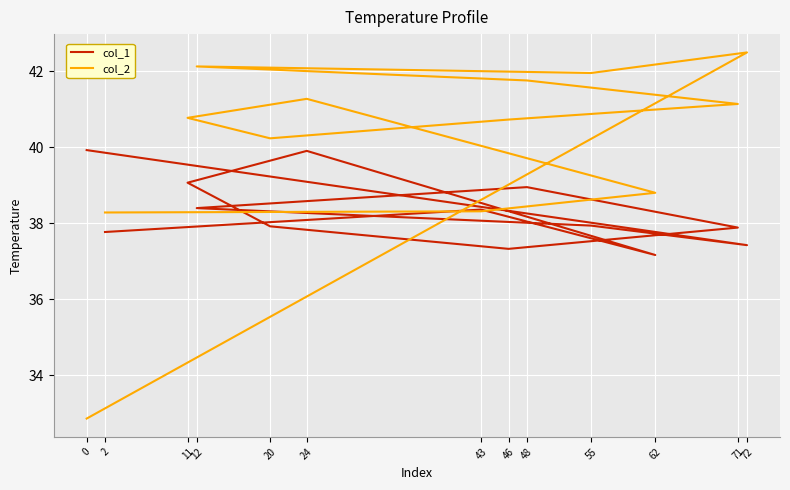

Reading left to right, transcribe all the data shown in this chart.

col_1: 0=39.9	72=37.4	55=37.9	12=38.4	48=38.9	71=37.9	46=37.3	20=37.9	11=39.1	24=39.9	62=37.2	43=38.4	2=37.8
col_2: 0=32.9	72=42.5	55=42.0	12=42.1	48=41.8	71=41.1	46=40.7	20=40.2	11=40.8	24=41.3	62=38.8	43=38.3	2=38.3